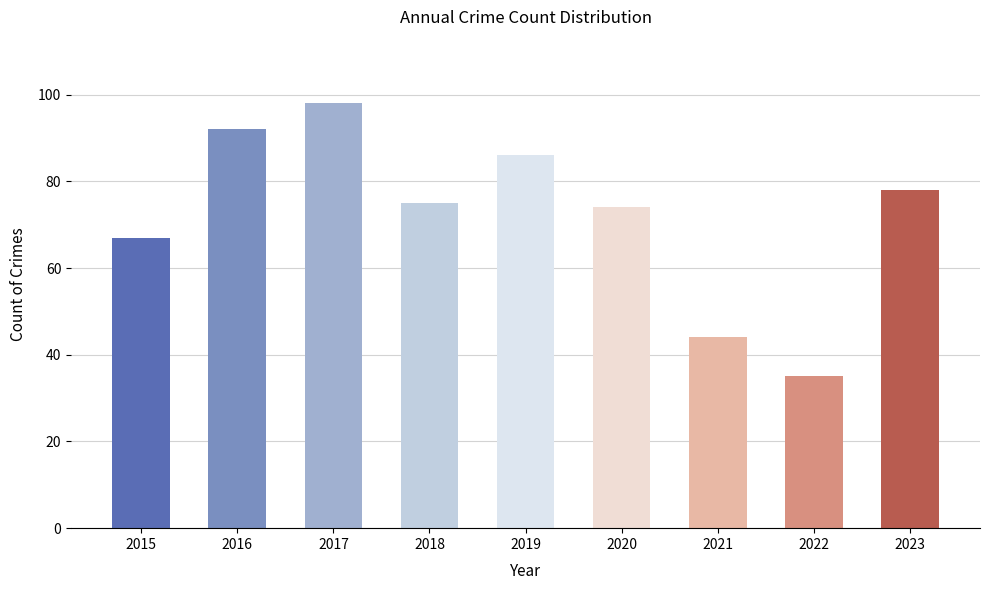

How many data points does each series have?

9